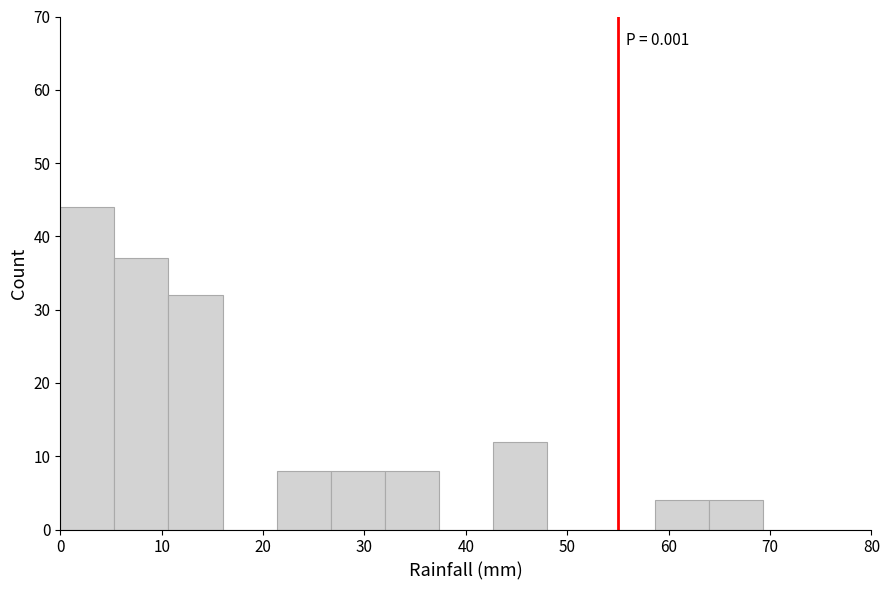

Which range on the x-axis has the tallest bar?

0 to 5